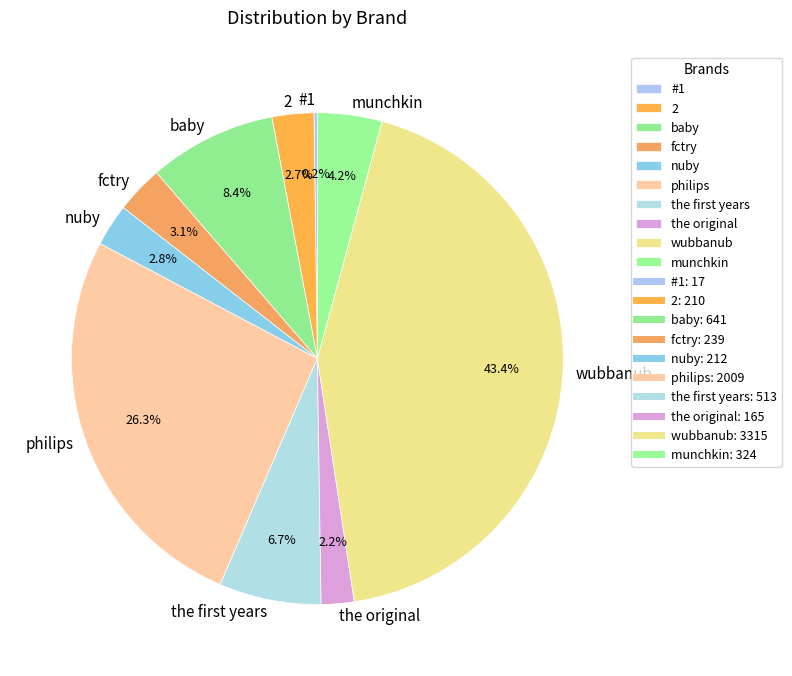

Does fctry account for over 50% of the chart?

No